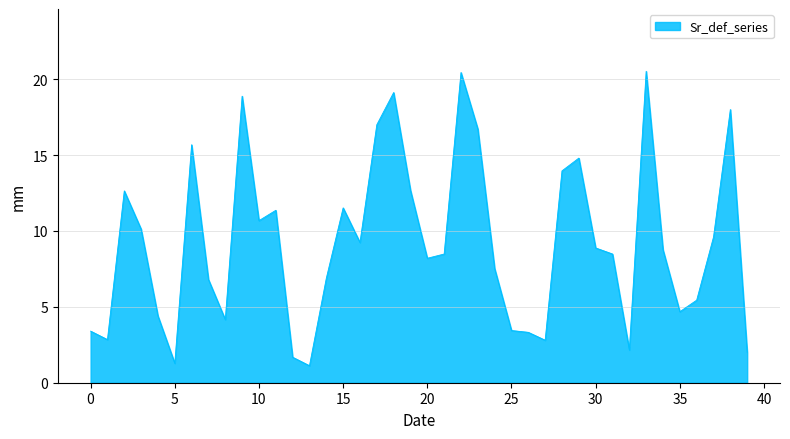

What is the greatest value displayed?

20.5